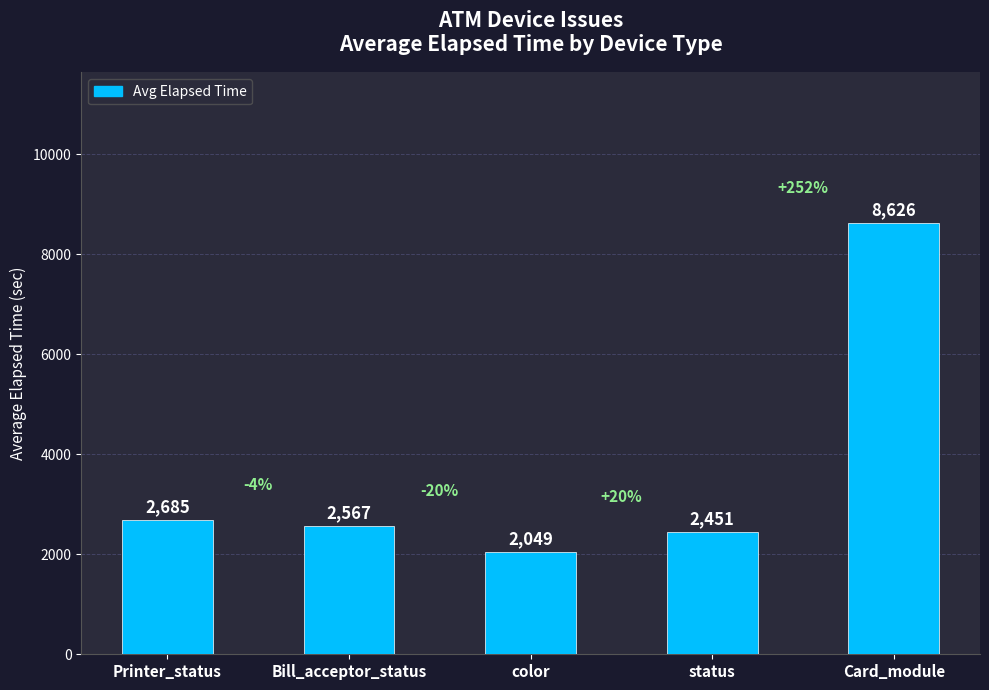

Rank the categories by value from highest to lowest.

Card_module, Printer_status, Bill_acceptor_status, status, color